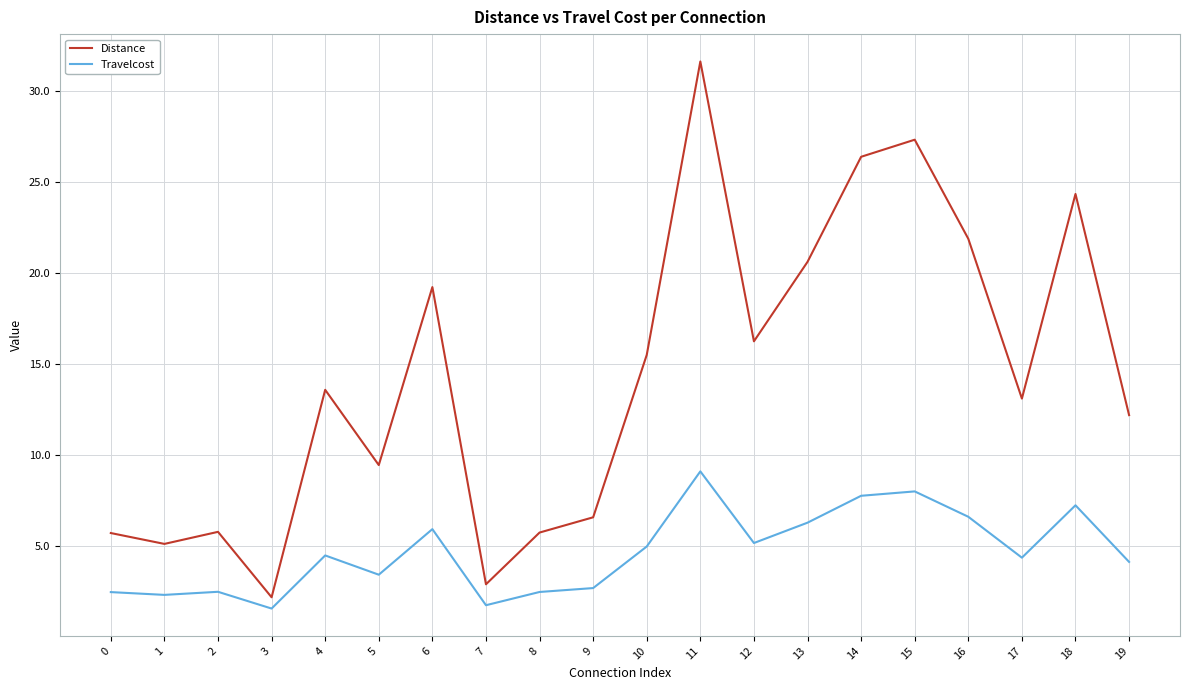

Does the chart display data point markers on the line(s)?

No